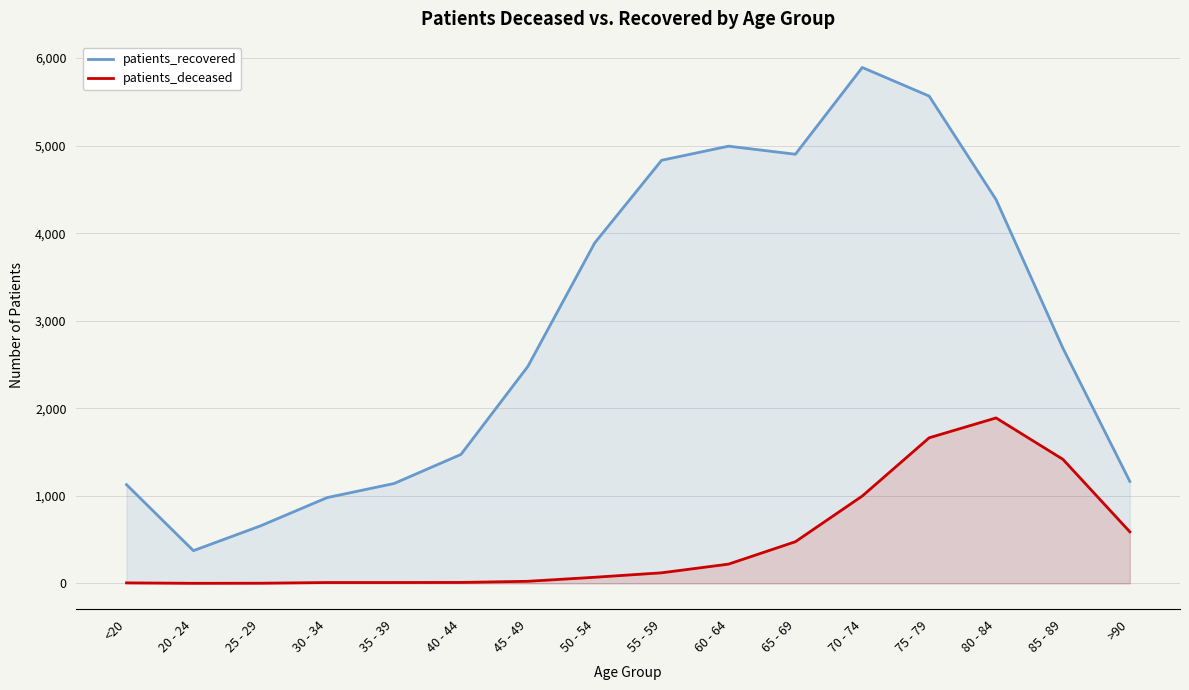

True or false: patients_recovered and patients_deceased cross at least once.

False